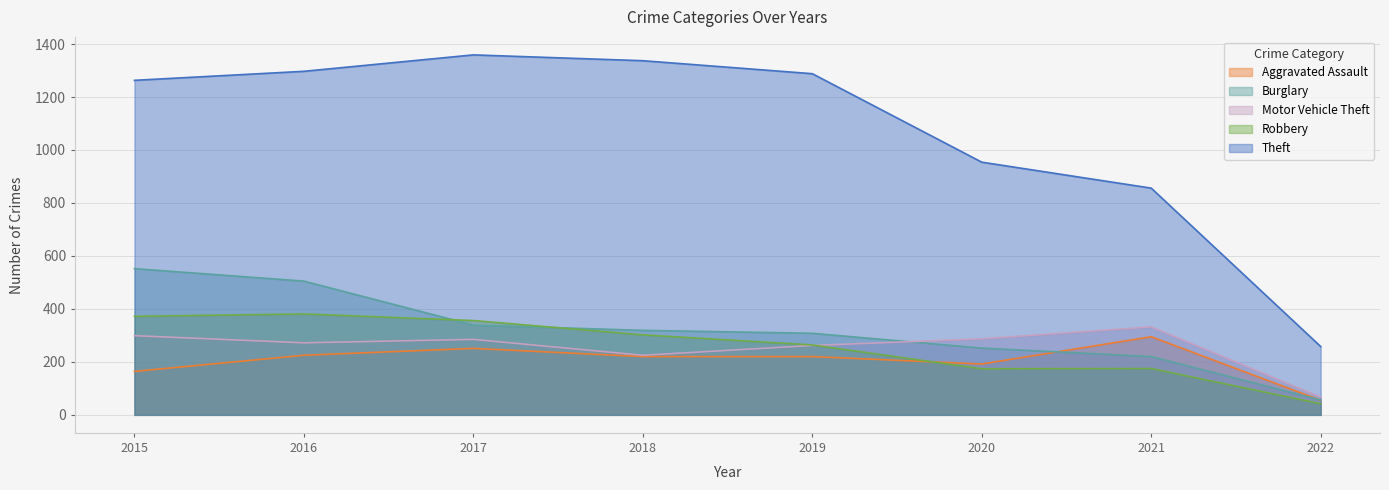

How many lines are shown in the chart?

5